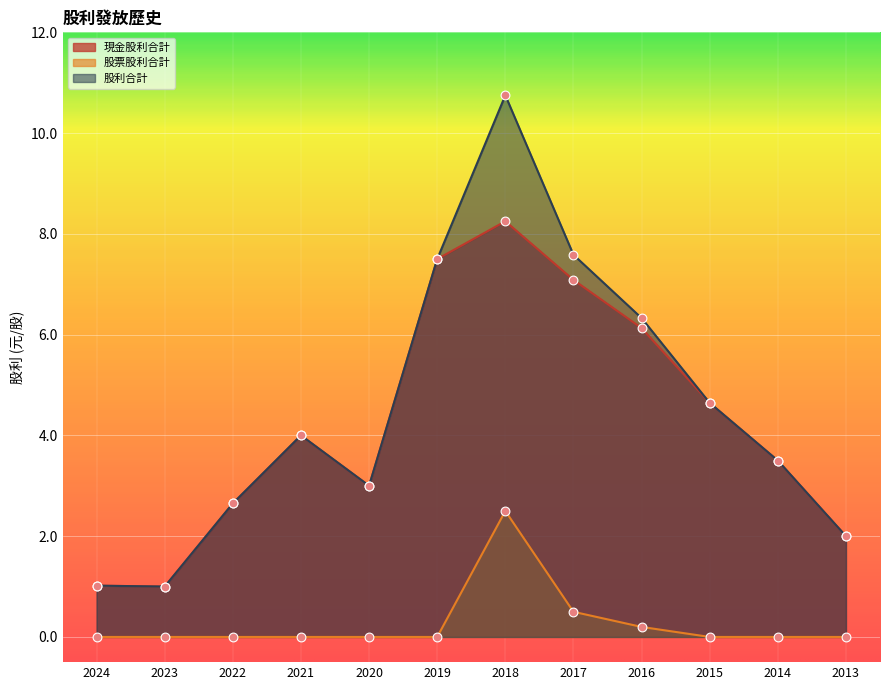

Which series has the largest total across all categories?

股利合計